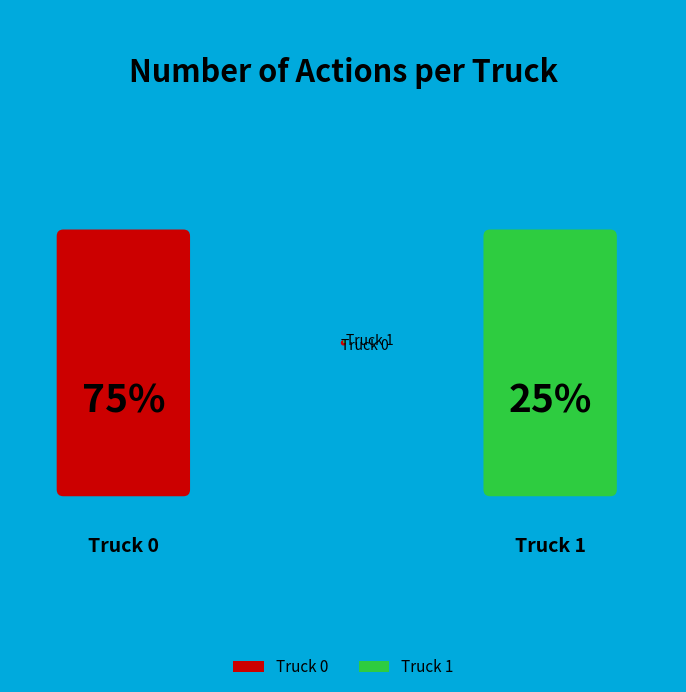

What is the ratio of the value at Truck 1 to the value at Truck 0?

0.3